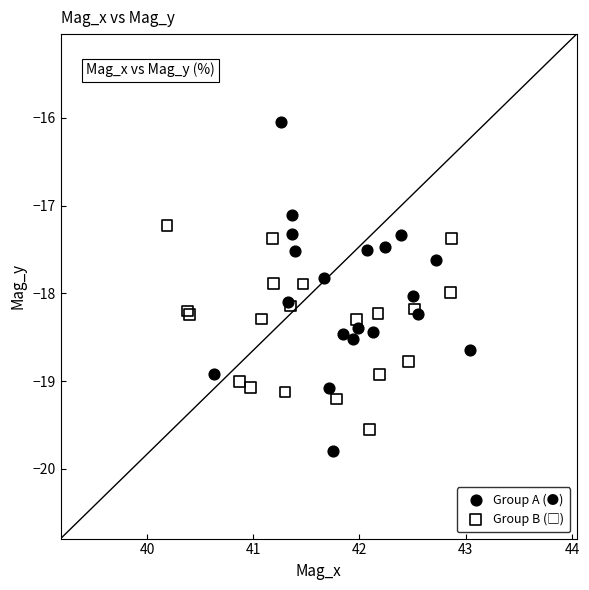

Which series contains the highest Y value?

Group A (●)